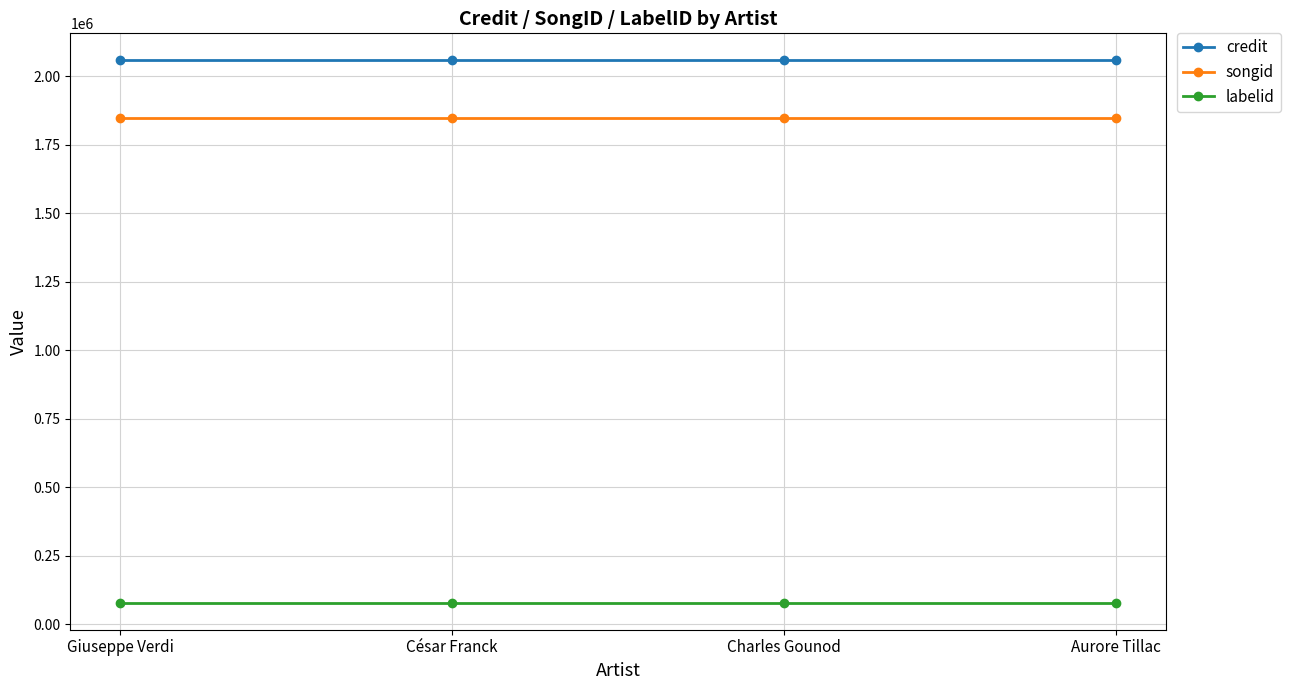

What is the maximum value for credit?

2058452